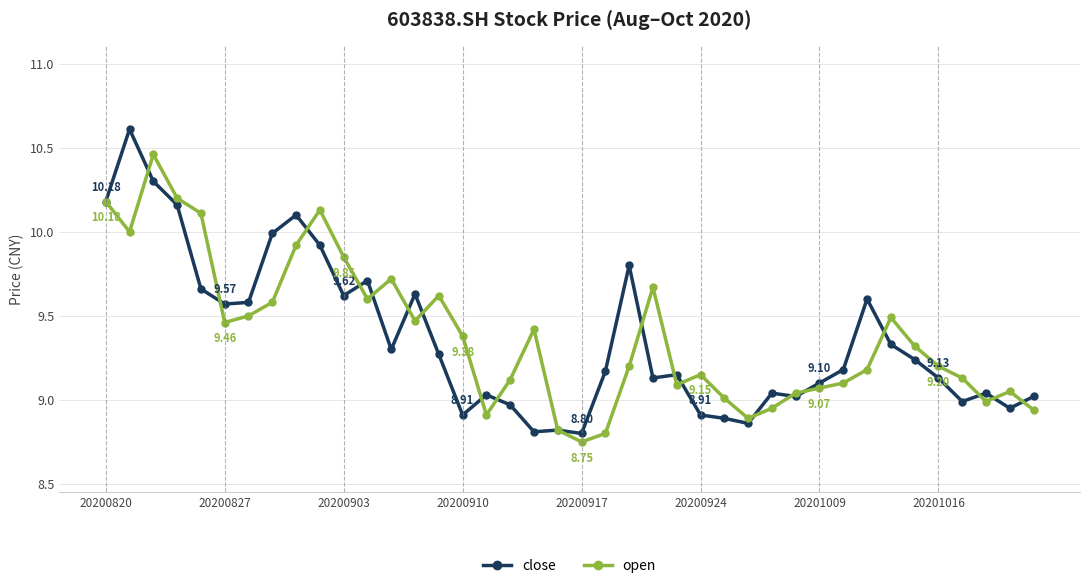

True or false: open has more than 2 points higher than both neighbors.

True